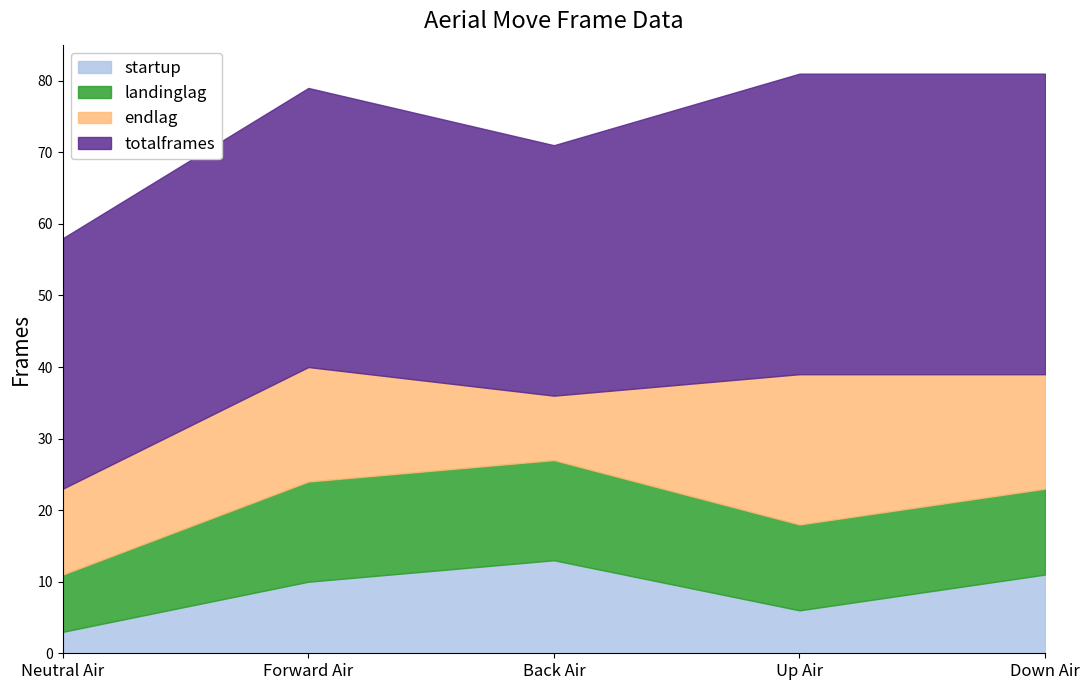

True or false: startup and endlag intersect in this chart.

True